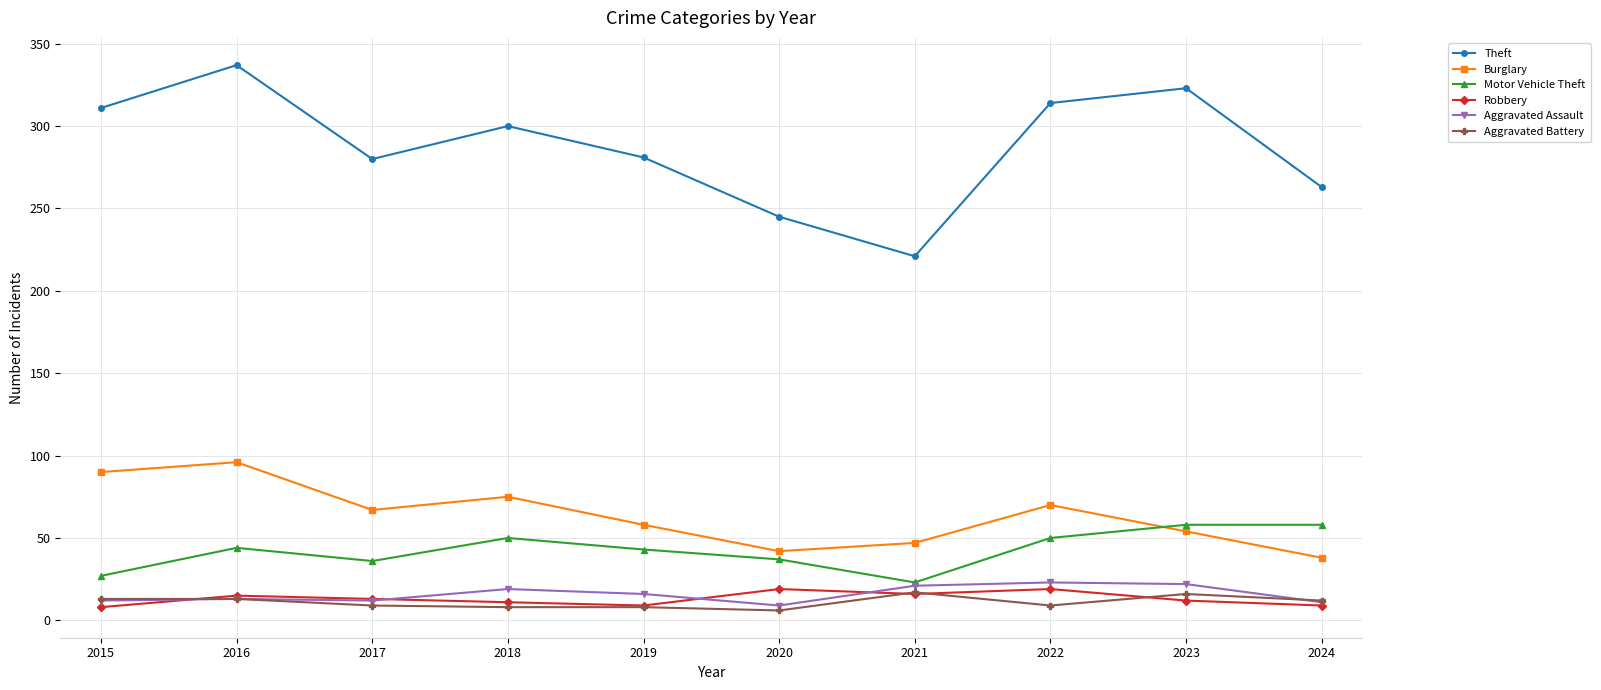

Which series has the largest total across all categories?

Theft